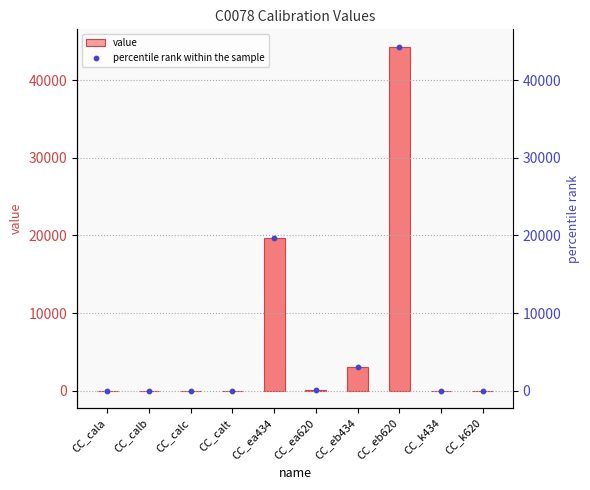

Which series has the largest Y range (max minus min)?

value